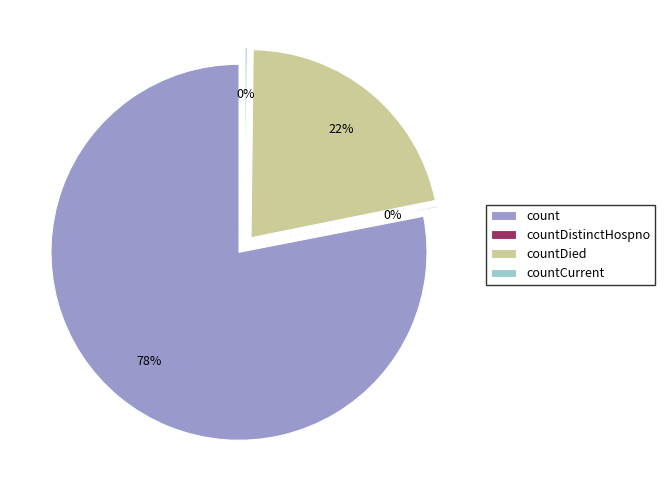

The countCurrentSuspected slice represents 1% of the pie. True or false?

False